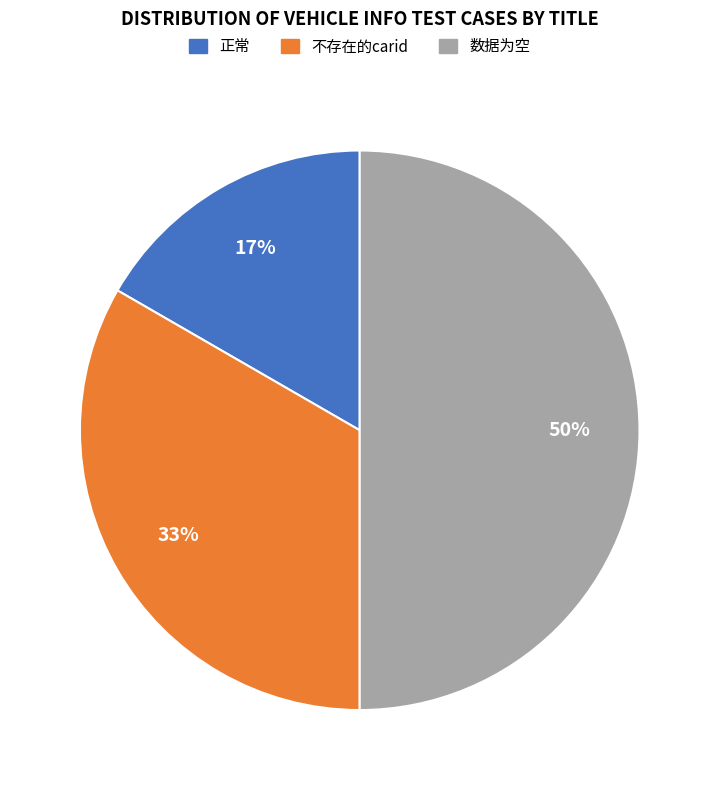

Combined, do 数据为空 and 正常 account for over 50%?

Yes